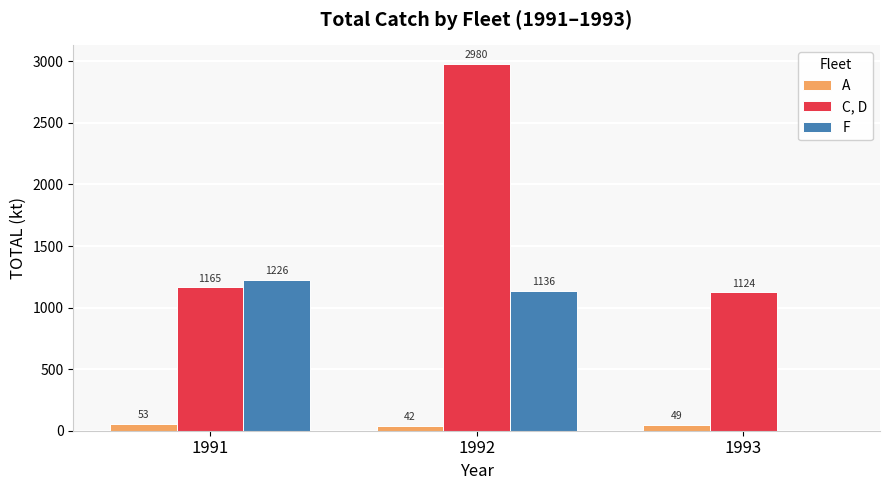

Are the bars horizontal?

No